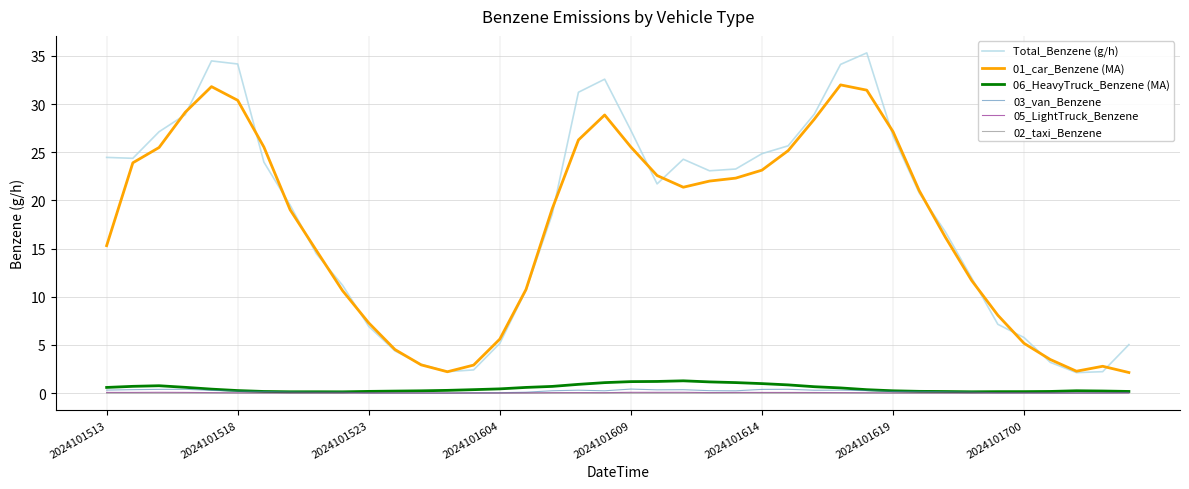

Which series has the widest spread of values?

Total_Benzene (g/h)